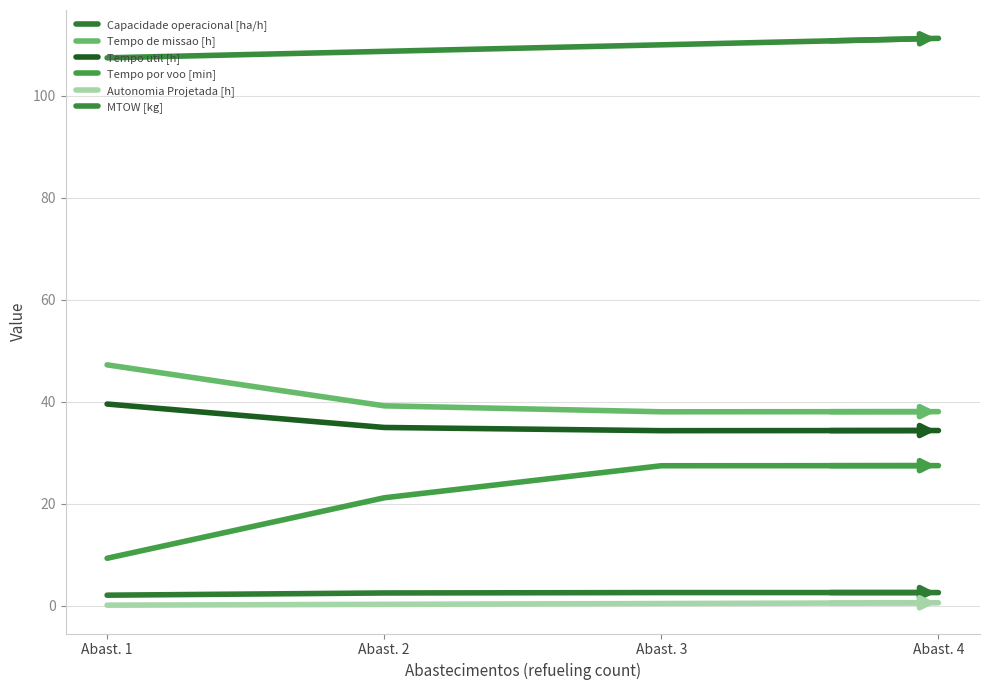

Does the chart display data point markers on the line(s)?

No